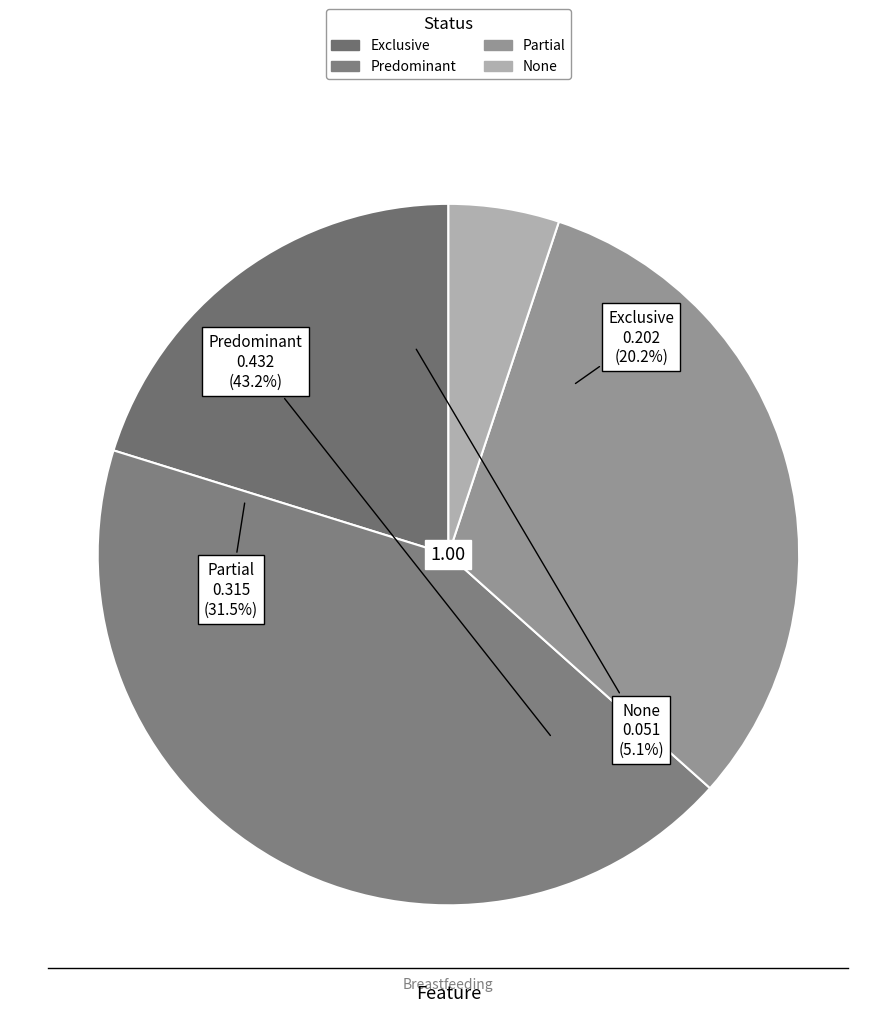

How many slices are in this pie chart?

4